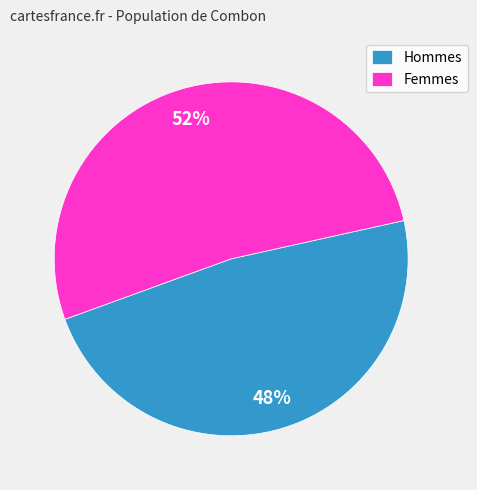

What percentage is the Hommes slice, to the nearest percent?

48%